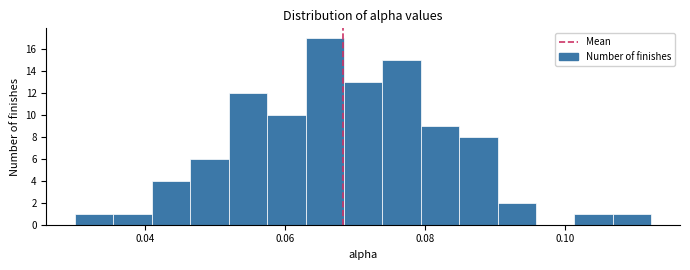

Read against the x-axis, roughly where is the centre of the tallest bar?

0.066